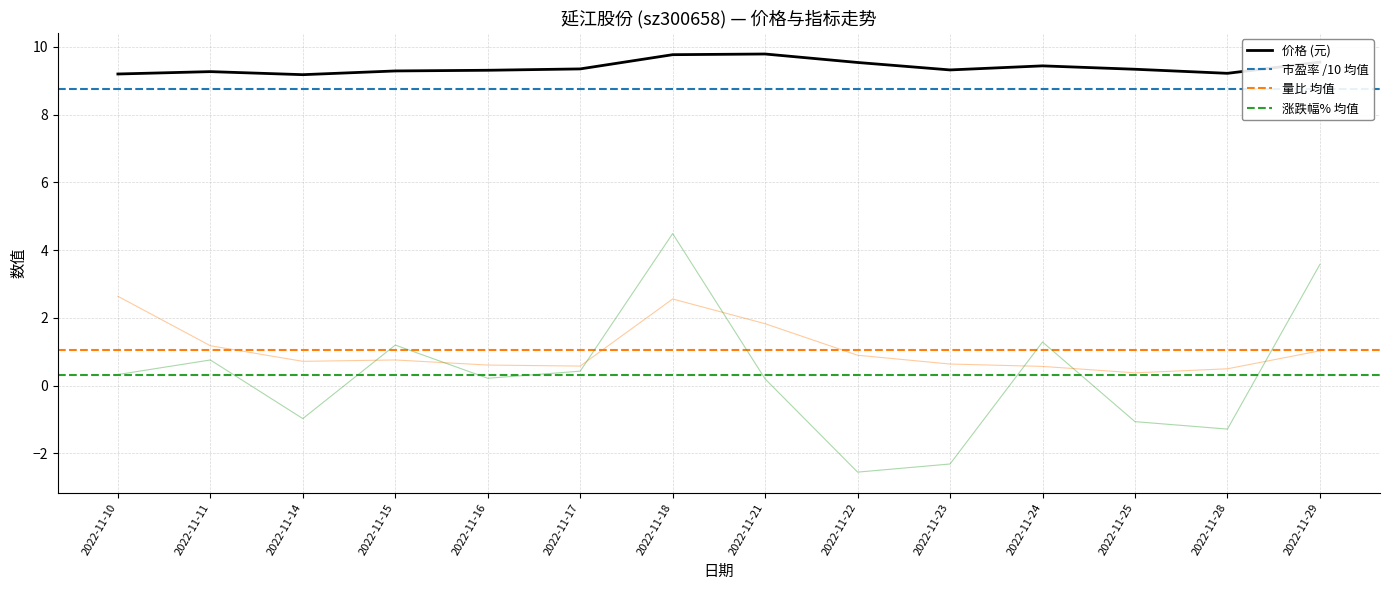

What is the sum of all 量比 values?

14.9